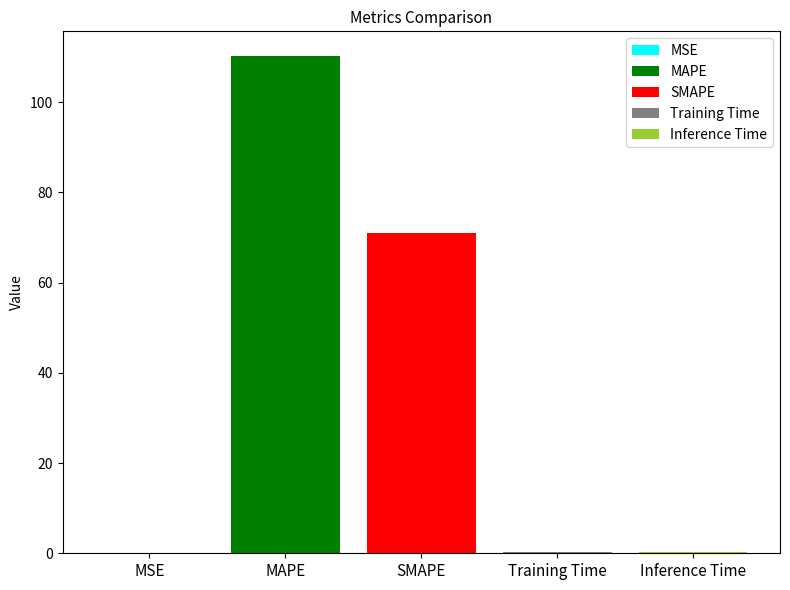

What is the greatest value displayed?

110.2